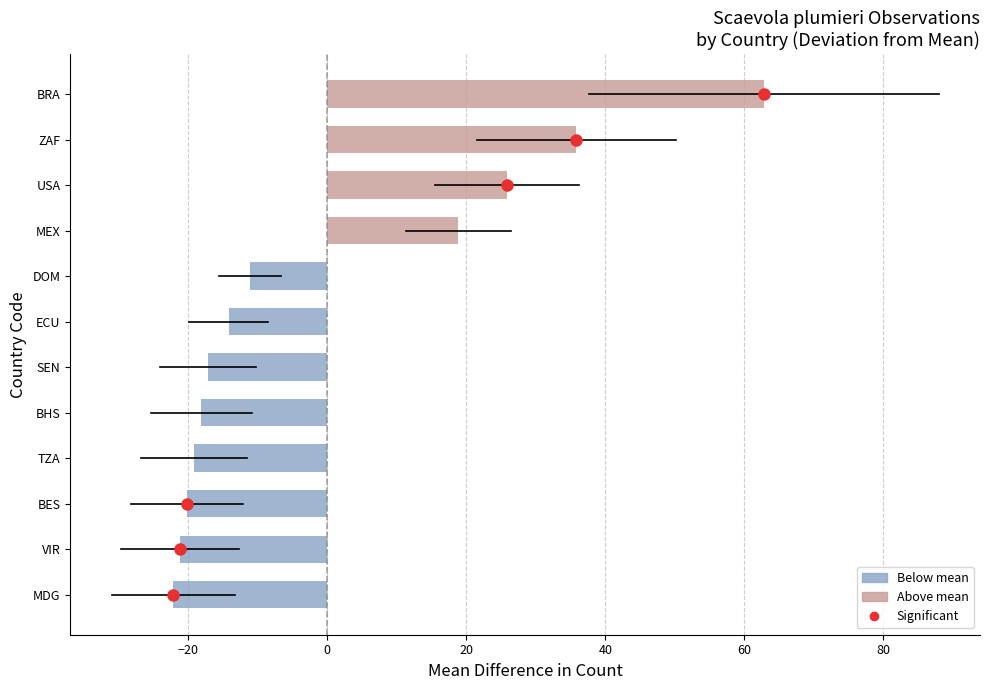

The value at TZA is -25.6. True or false?

False